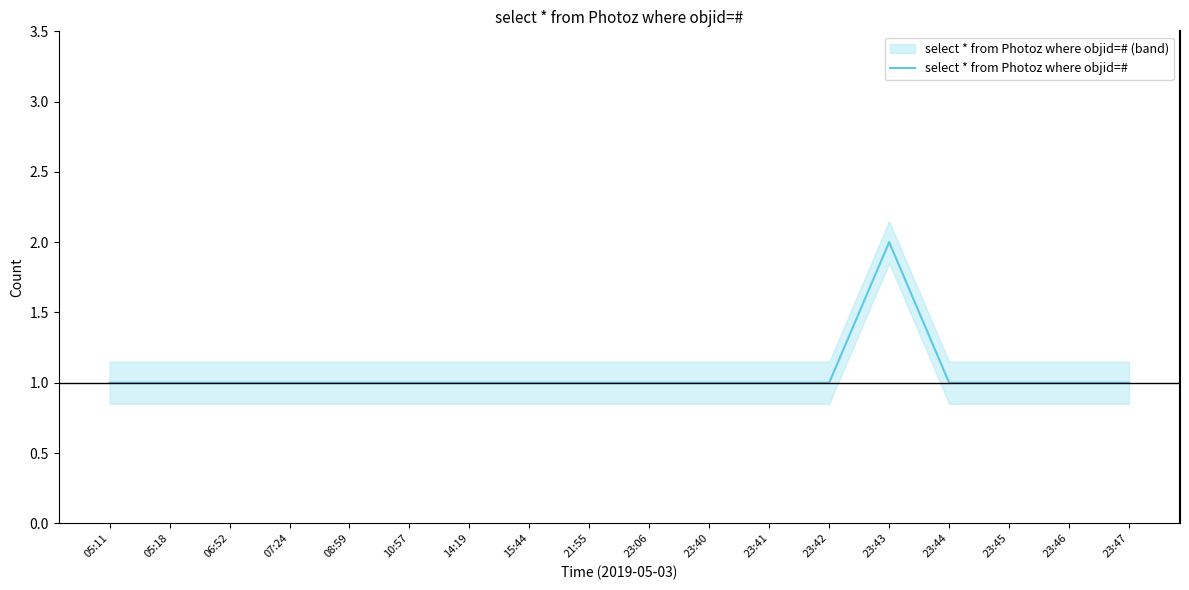

At which label is the value closest to 1?

05:11